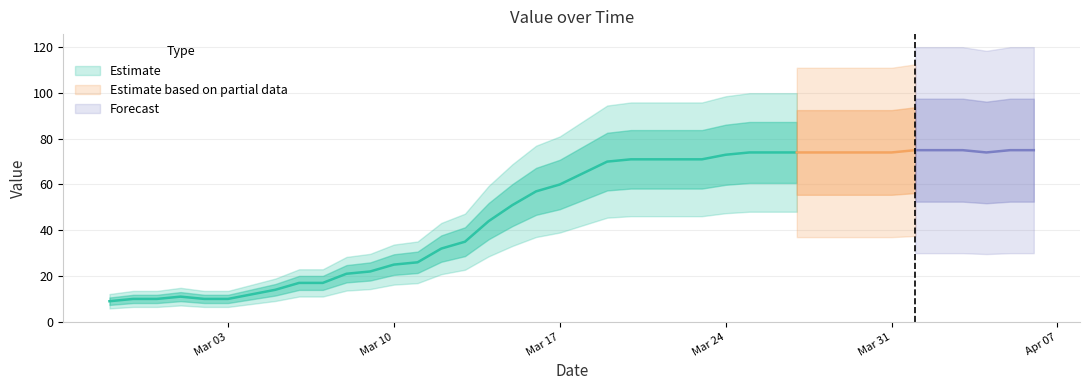

What is the average value?

49